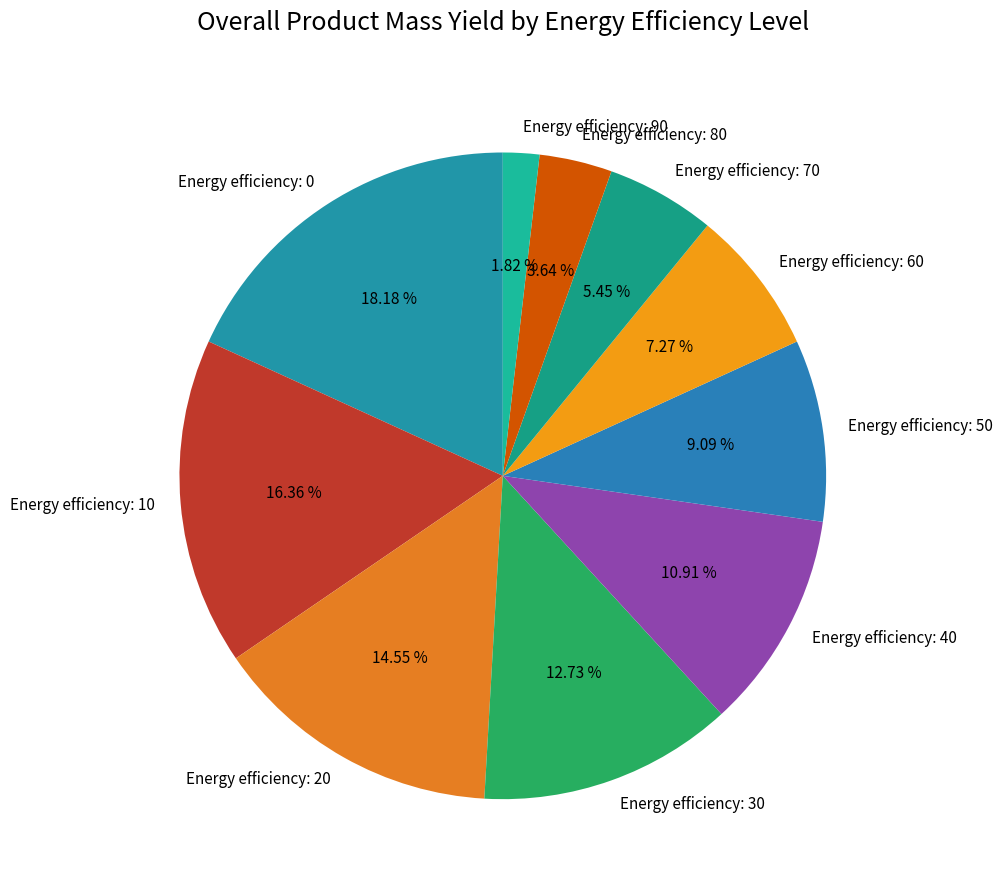

Is there any slice that represents more than half of the pie?

No